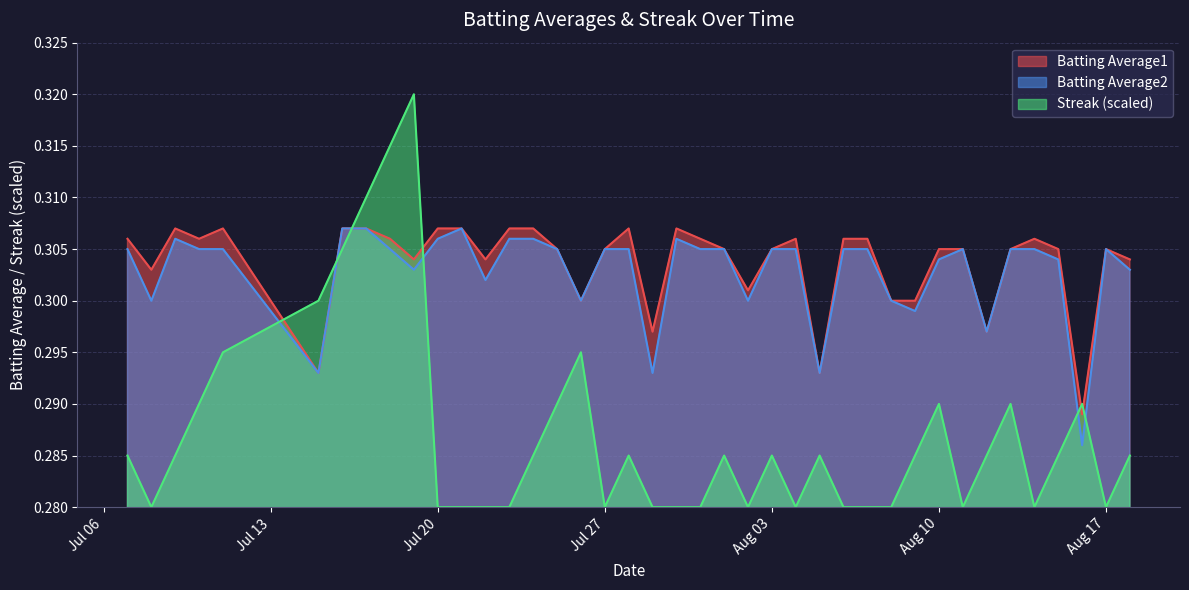

At which category does Batting Average1 reach its first local valley?

2010-07-08